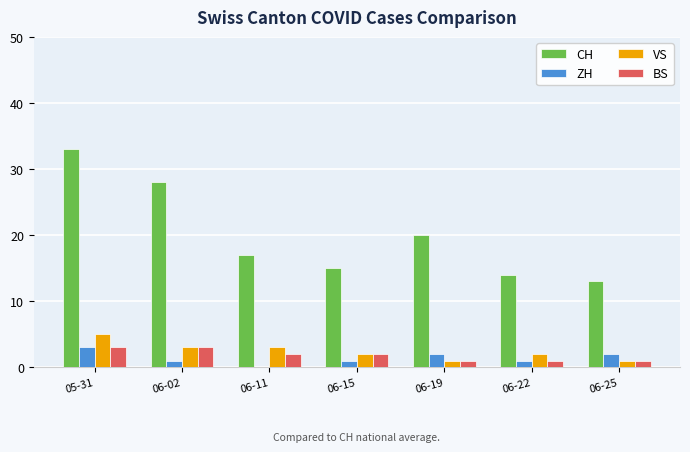

Is it true that VS equals 3 at 06-02?

True